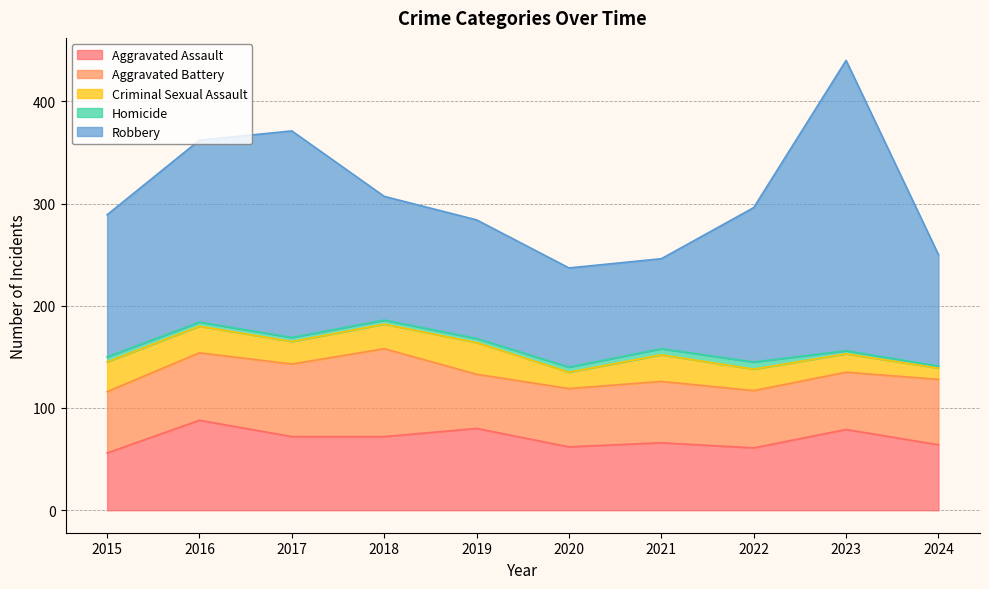

Reading left to right, transcribe all the data shown in this chart.

Aggravated Assault: 2015=56	2016=88	2017=72	2018=72	2019=80	2020=62	2021=66	2022=61	2023=79	2024=64
Aggravated Battery: 2015=60	2016=66	2017=71	2018=86	2019=53	2020=57	2021=60	2022=56	2023=56	2024=64
Criminal Sexual Assault: 2015=29	2016=26	2017=22	2018=24	2019=31	2020=16	2021=26	2022=21	2023=18	2024=11
Homicide: 2015=5	2016=4	2017=4	2018=4	2019=4	2020=5	2021=6	2022=7	2023=3	2024=2
Robbery: 2015=139	2016=178	2017=202	2018=121	2019=116	2020=97	2021=88	2022=151	2023=284	2024=109